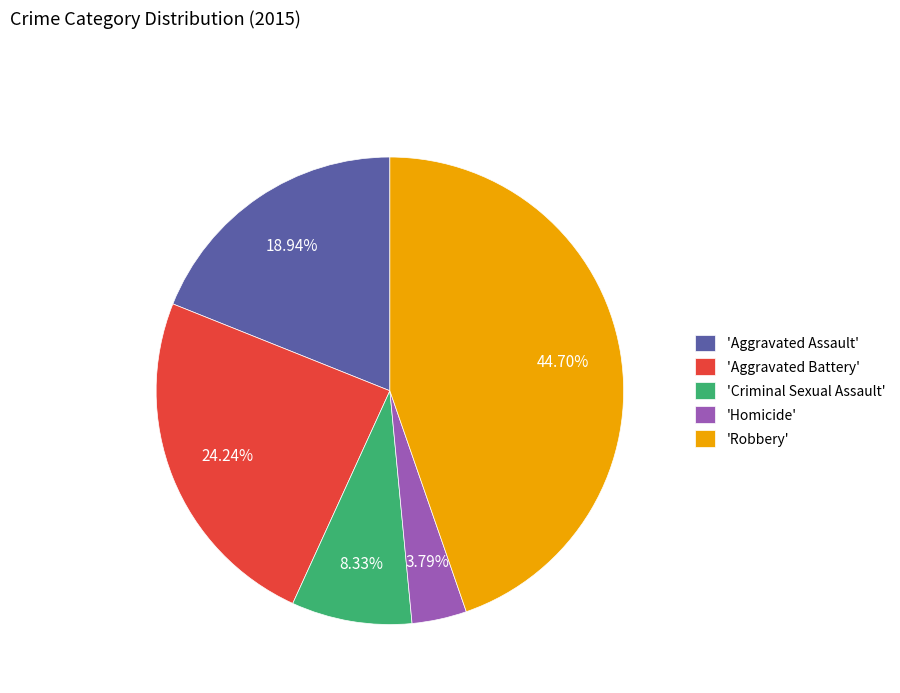

Do 'Homicide' and 'Aggravated Assault' together represent more than half of the pie?

No